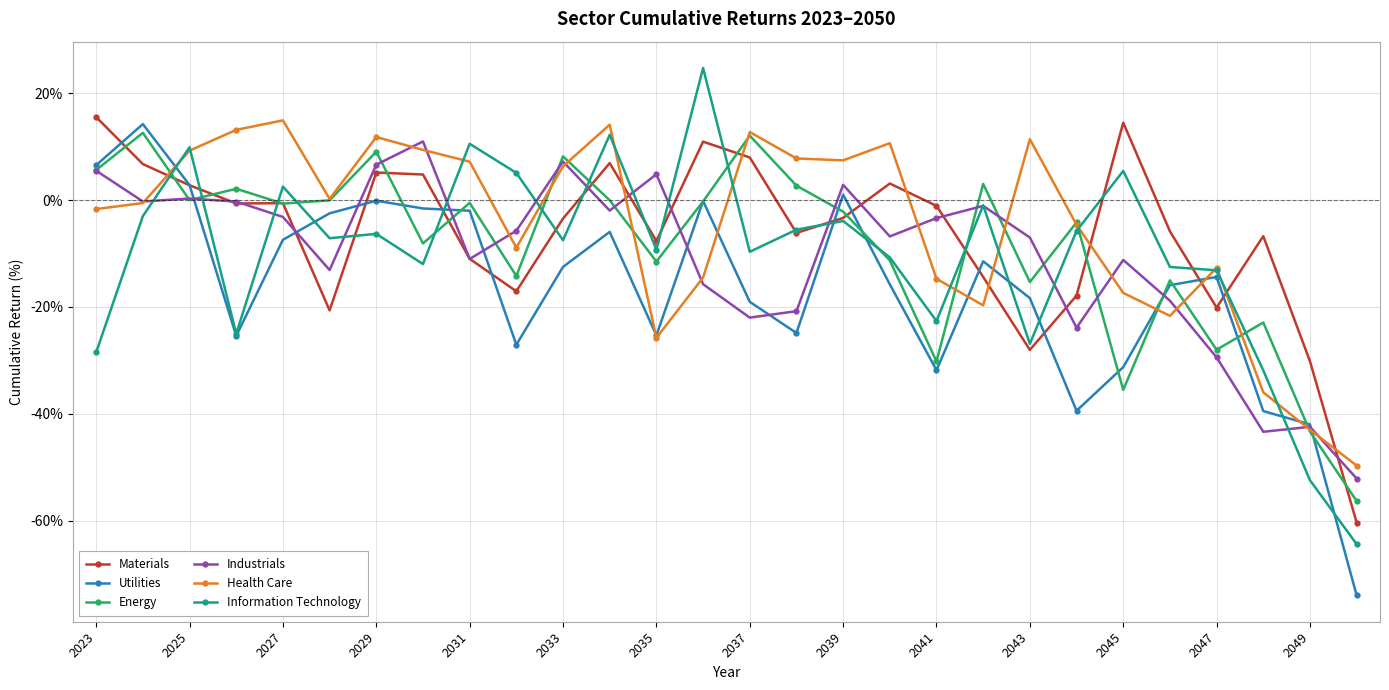

What is the highest value of the Utilities series?

14.2